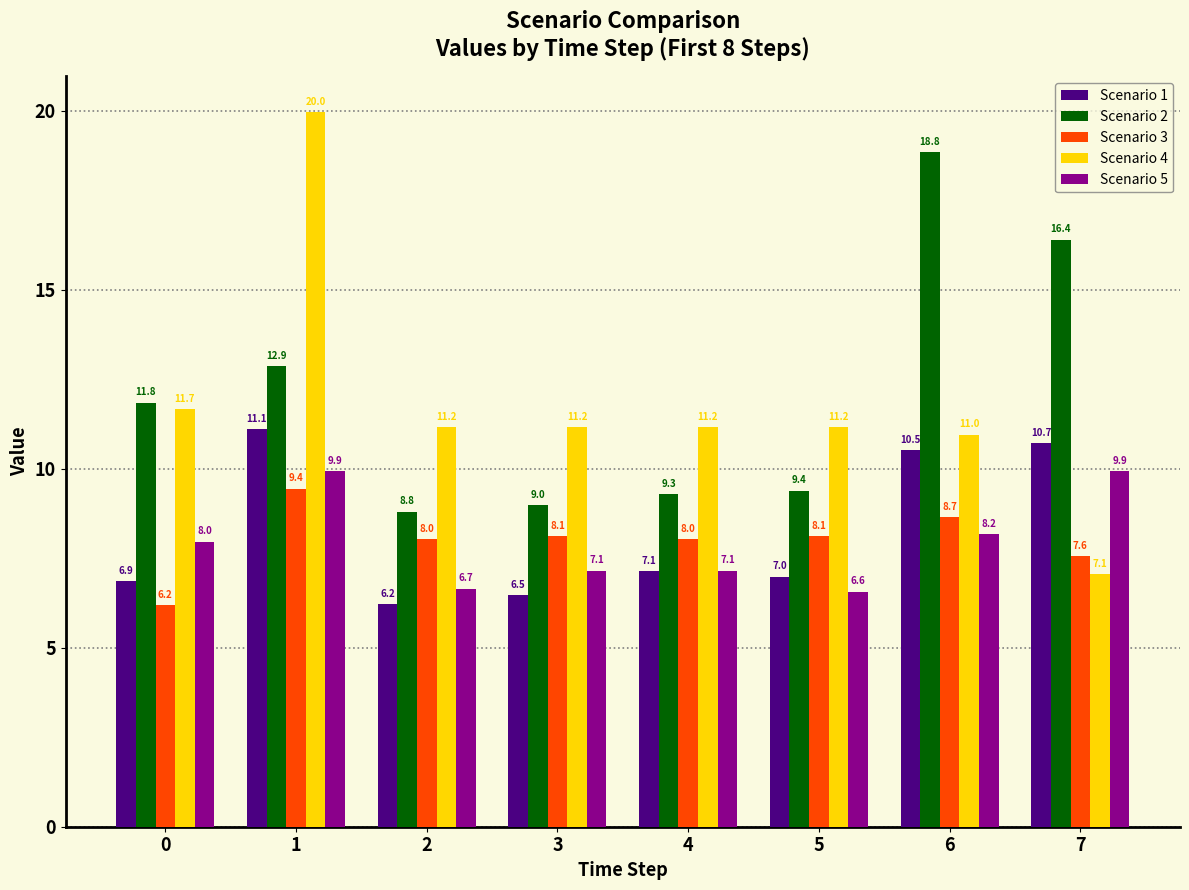

Rank the series at 2 from highest to lowest value.

Scenario 4, Scenario 2, Scenario 3, Scenario 5, Scenario 1